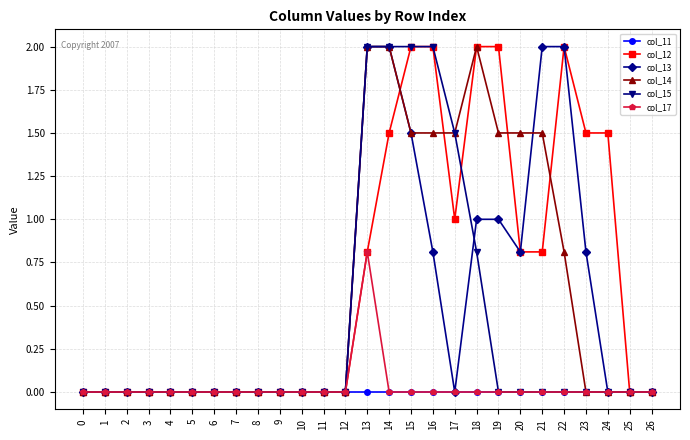

How many lines are shown in the chart?

6